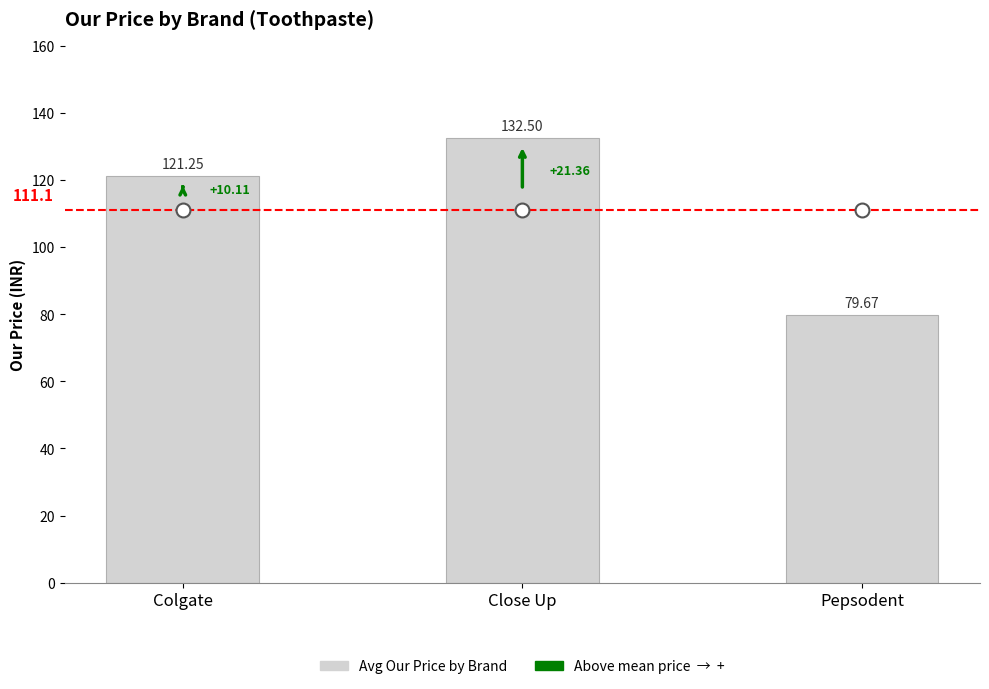

At which label does the data first exceed 121?

Colgate